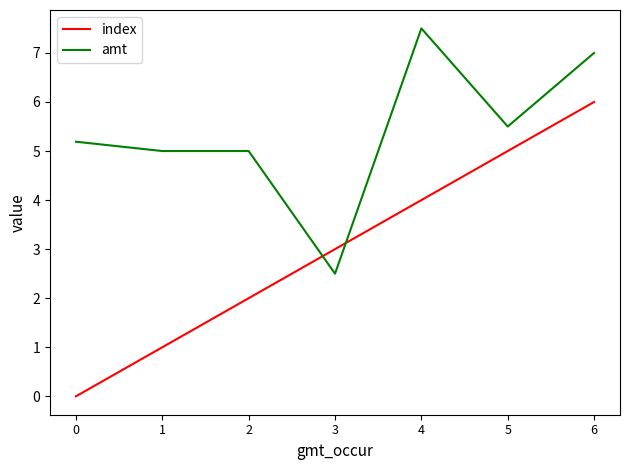

What is the maximum value for amt?

7.5